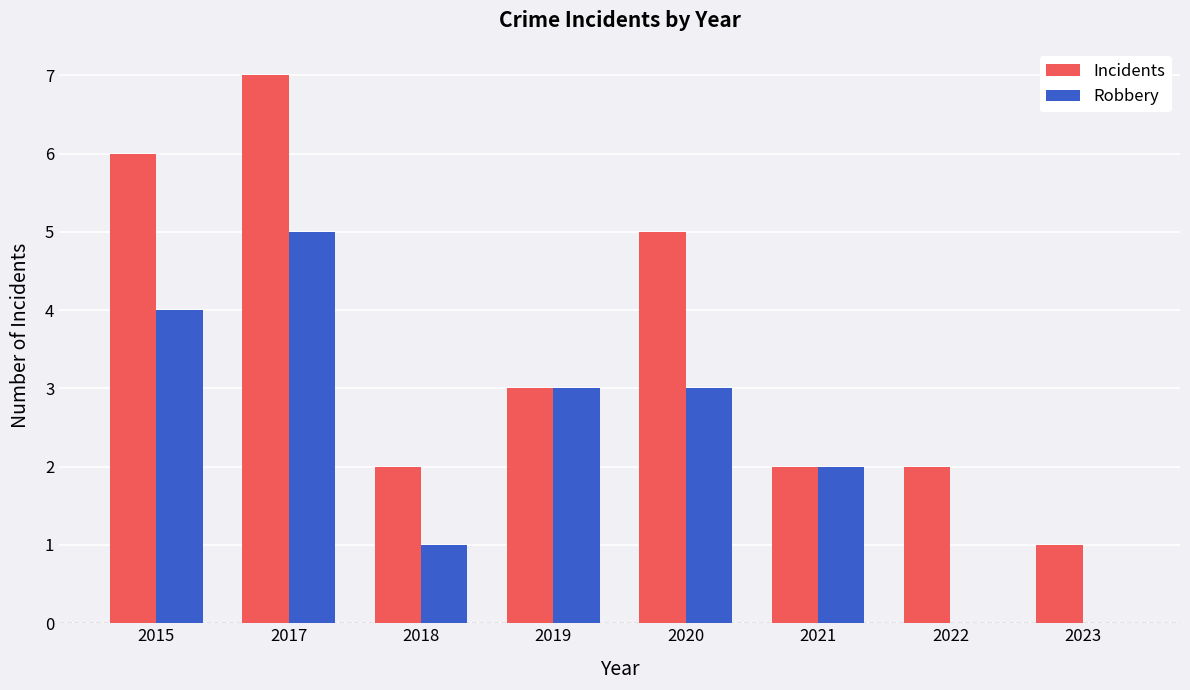

Which series has the largest total across all categories?

Incidents